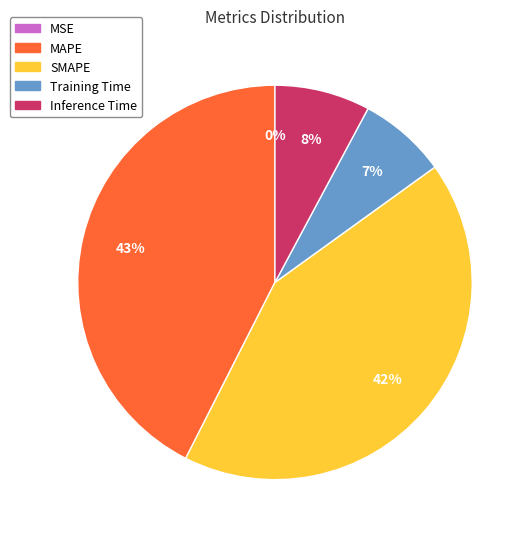

Is there a majority slice in this chart?

No